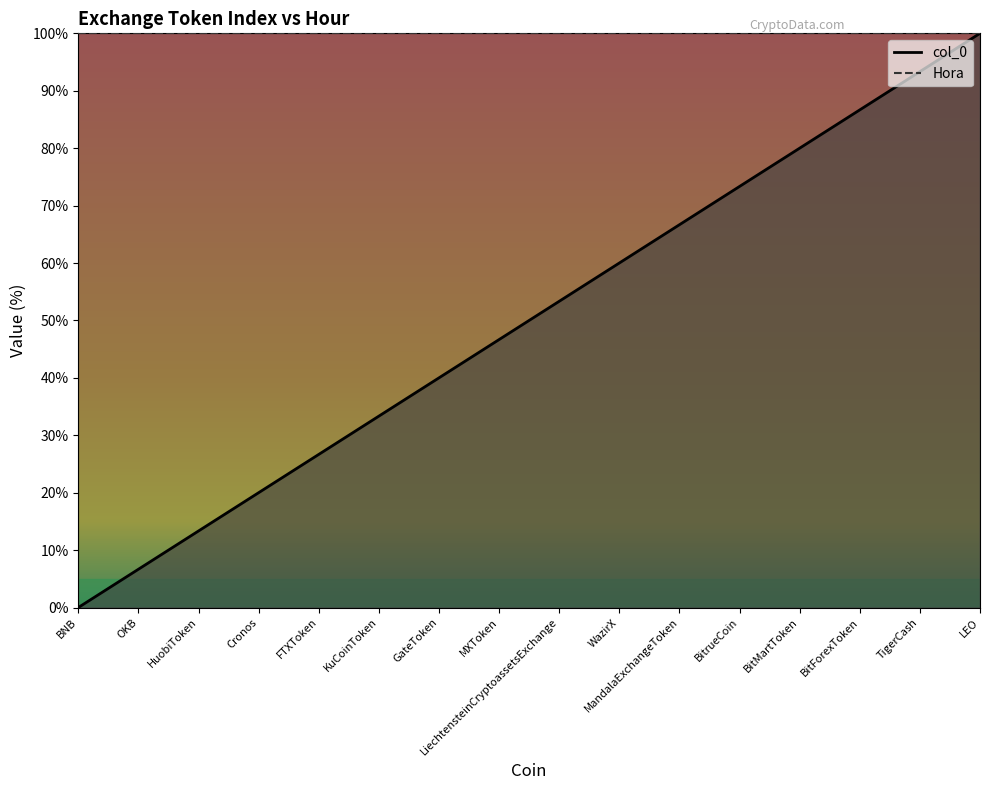

Which category has the highest value across all series?

LEO